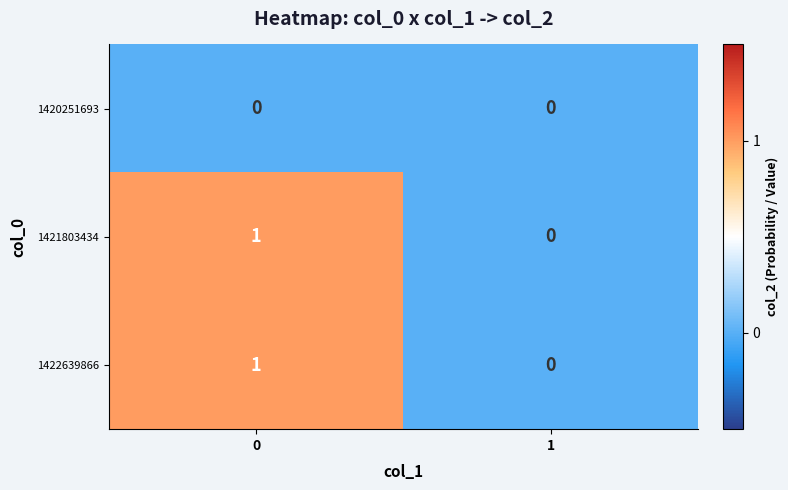

The 1420251693 series shows 0 at 1. True or false?

True